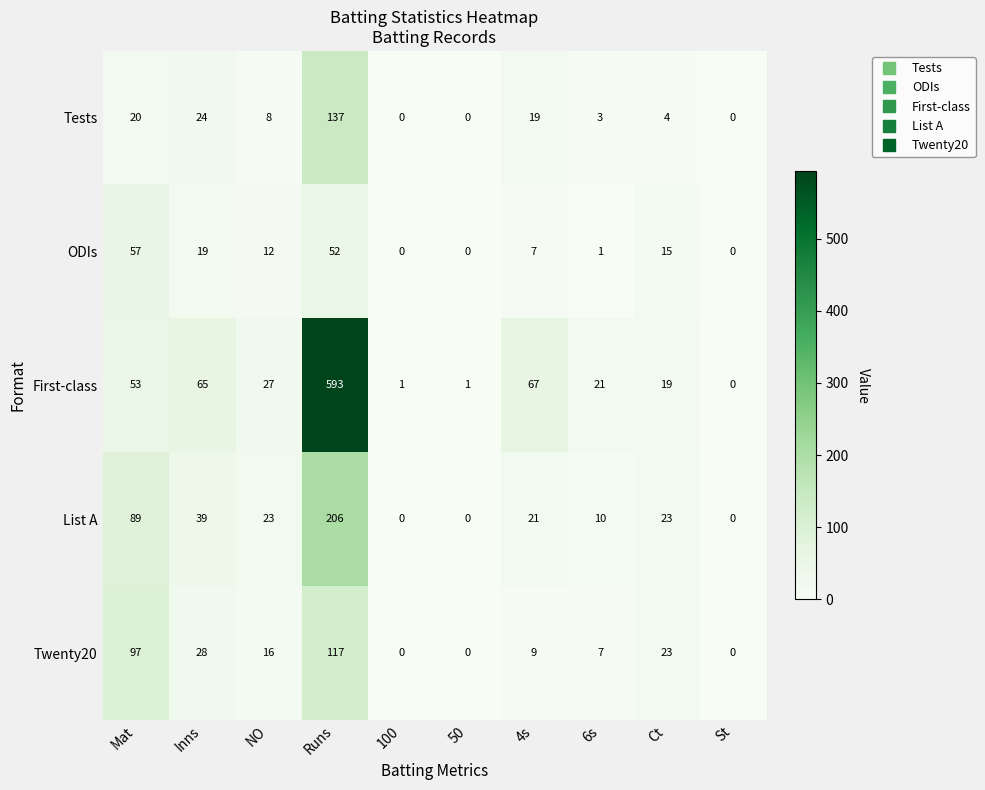

What is the difference between the ODIs values at Runs and Ct?

37